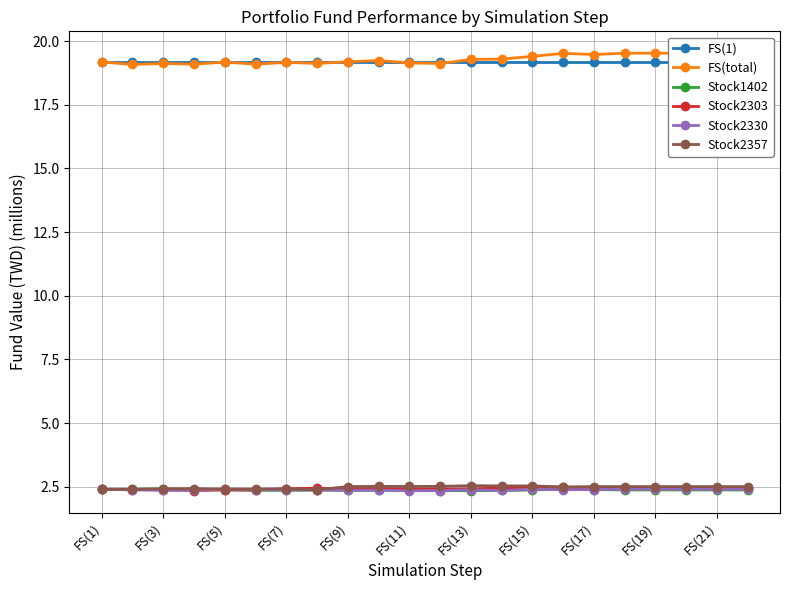

True or false: Stock2330 has a value of 0.6 at FS(11).

False